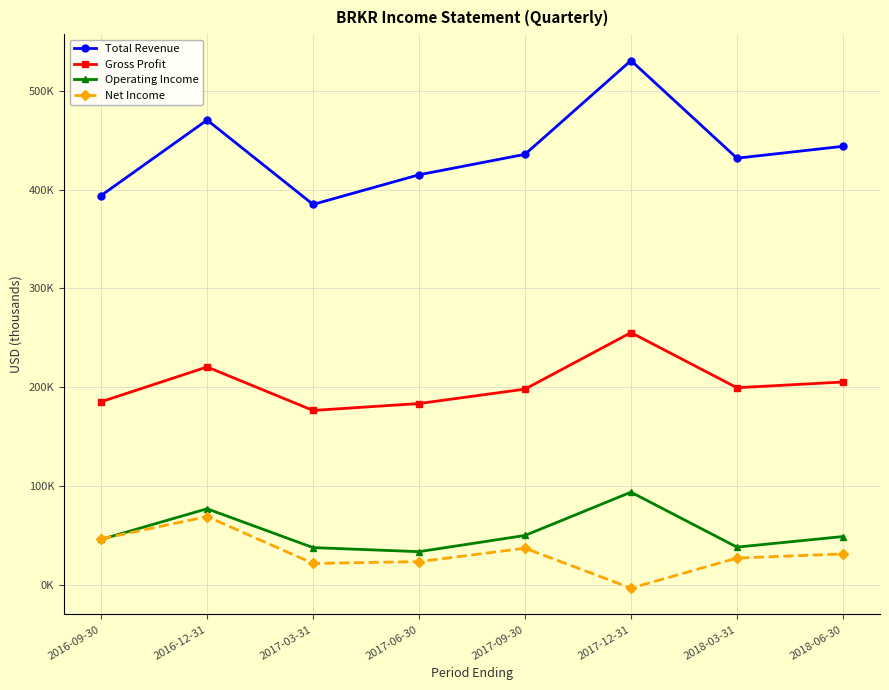

Does the chart have visible grid lines?

Yes